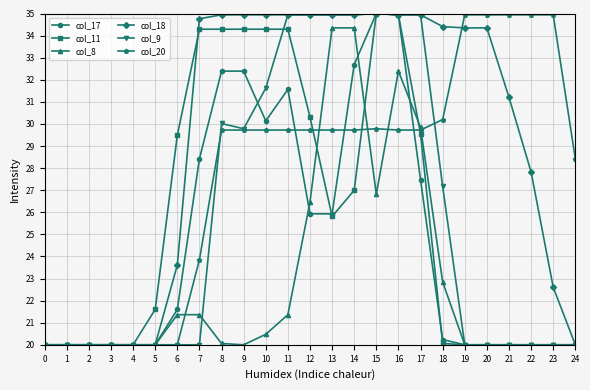

At how many categories does at least one series exceed 22?

19